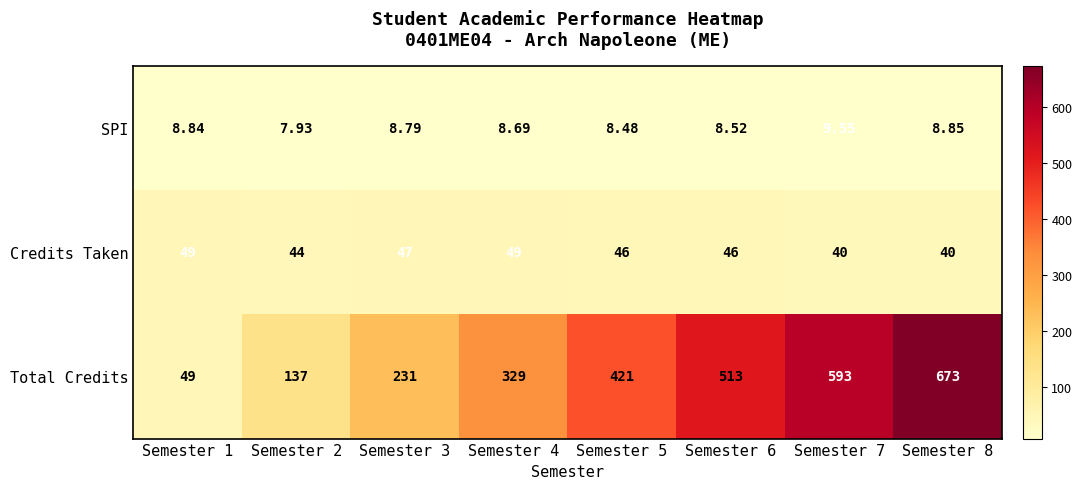

Which series has the largest range (max minus min)?

Total Credits